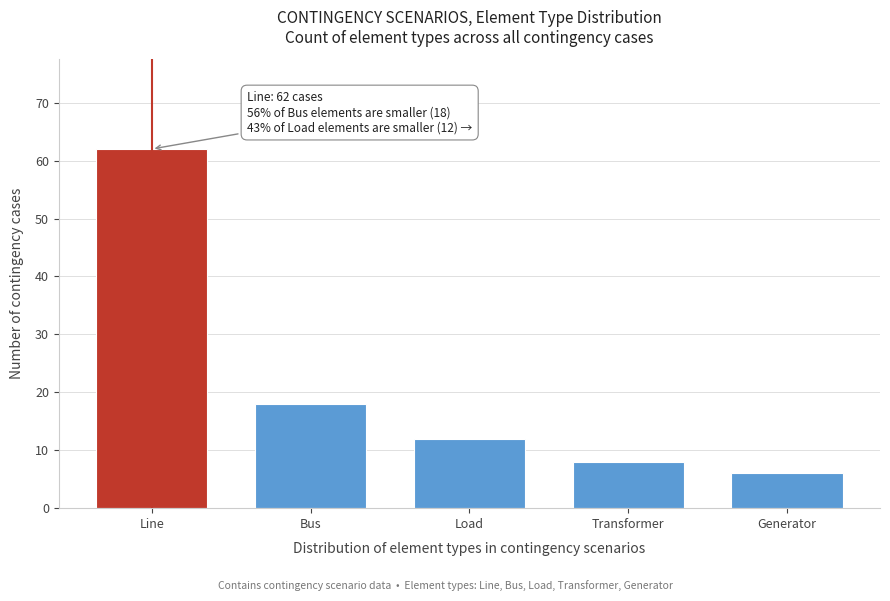

Reading left to right, extract all data points from this chart.

62	18	12	8	6